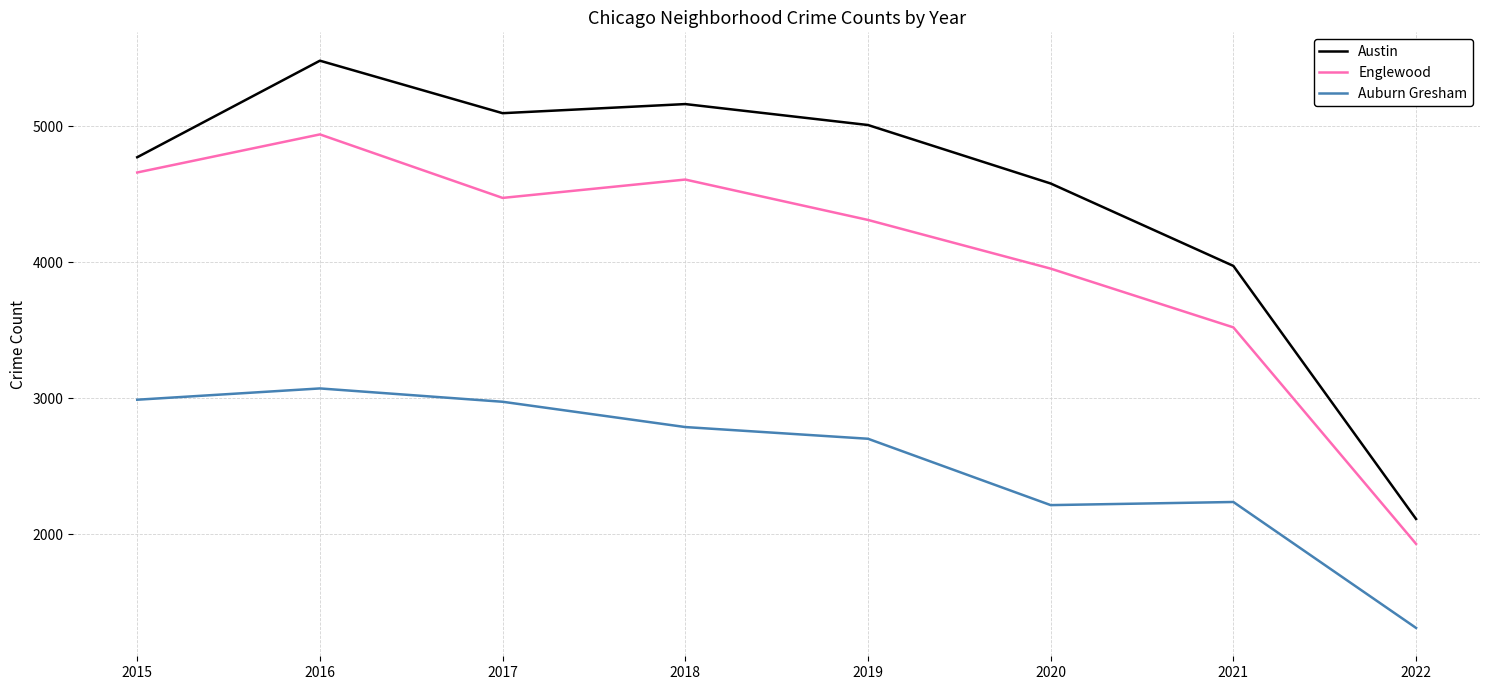

What is the total value across all series at 2022?

5349